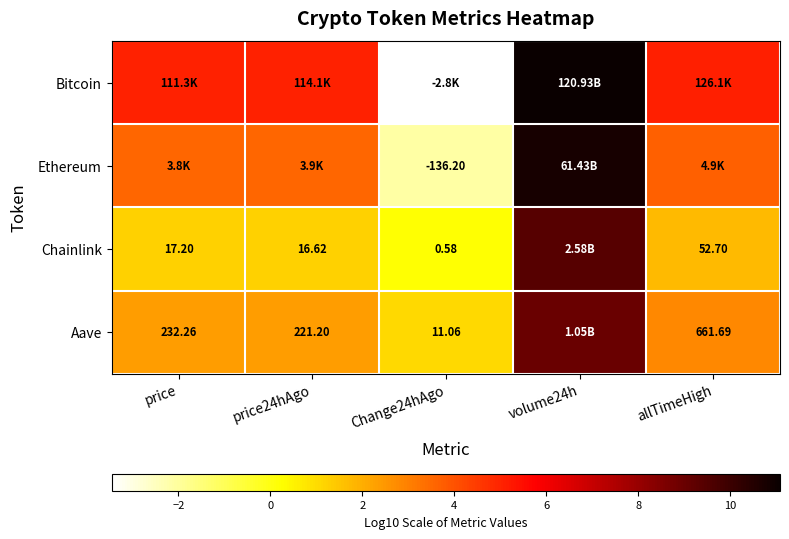

True or false: Bitcoin has a value of 5.3 at volume24h.

False